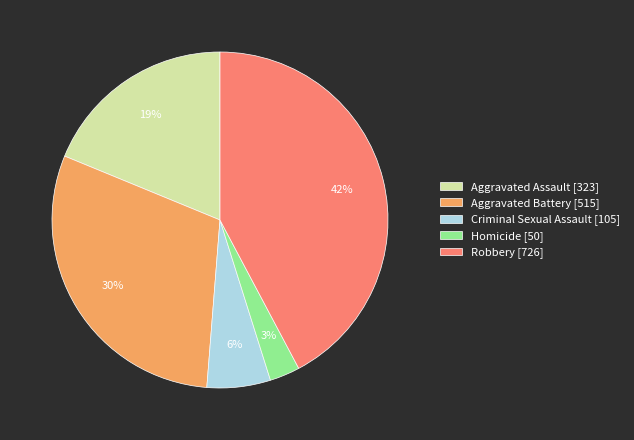

Does Aggravated Assault account for over 50% of the chart?

No